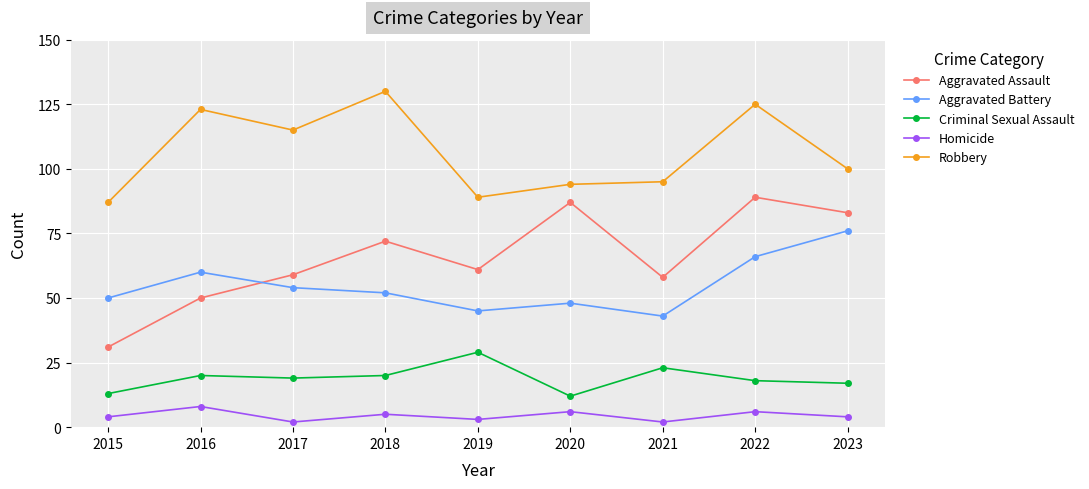

What are all the series names shown in the legend?

Aggravated Assault, Aggravated Battery, Criminal Sexual Assault, Homicide, Robbery